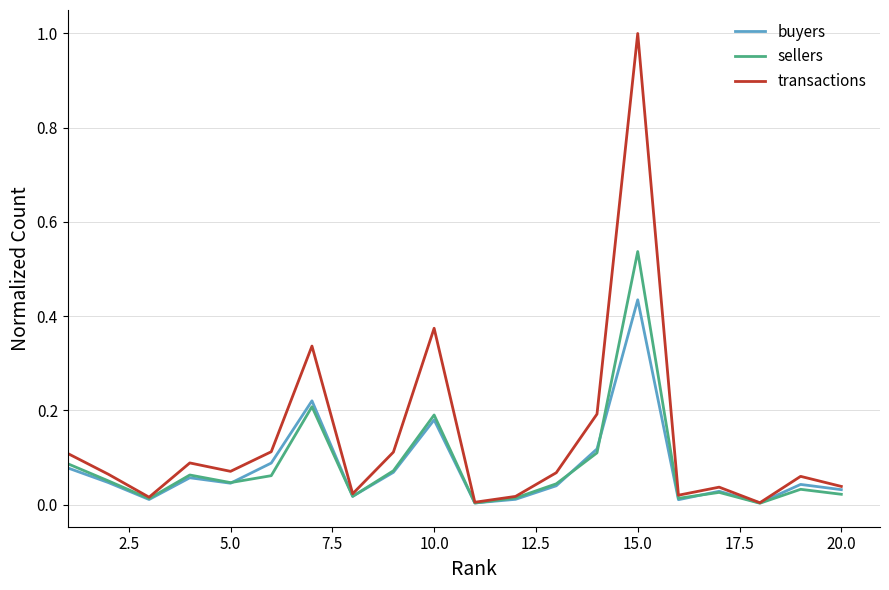

Does the chart have visible grid lines?

Yes